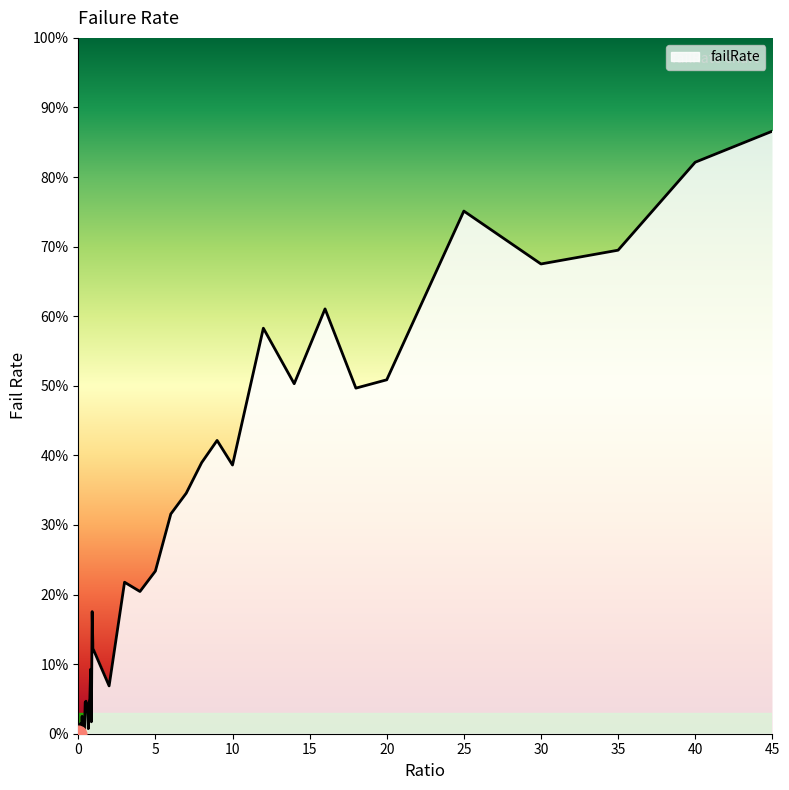

How many points are lower than both their immediate neighbors (excluding endpoints)?

11